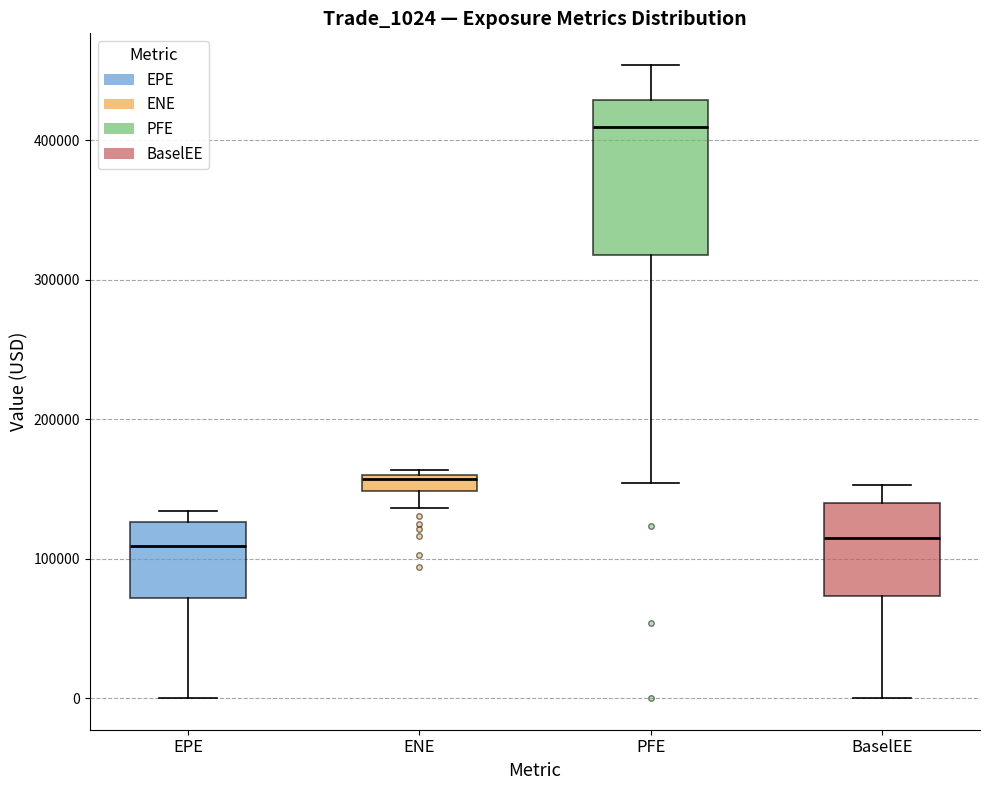

Comparing the boxes themselves (not the whiskers), which one is the tallest?

PFE